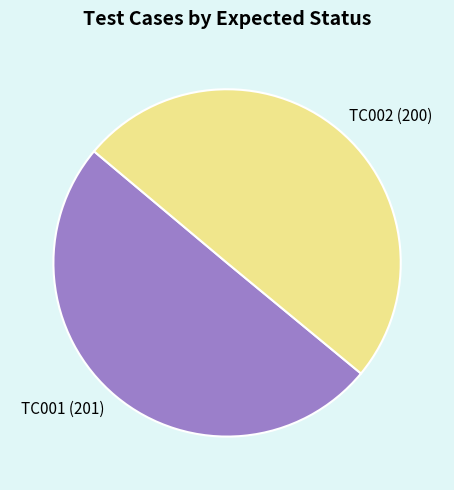

Combined, do TC002 (200) and TC001 (201) account for over 50%?

Yes